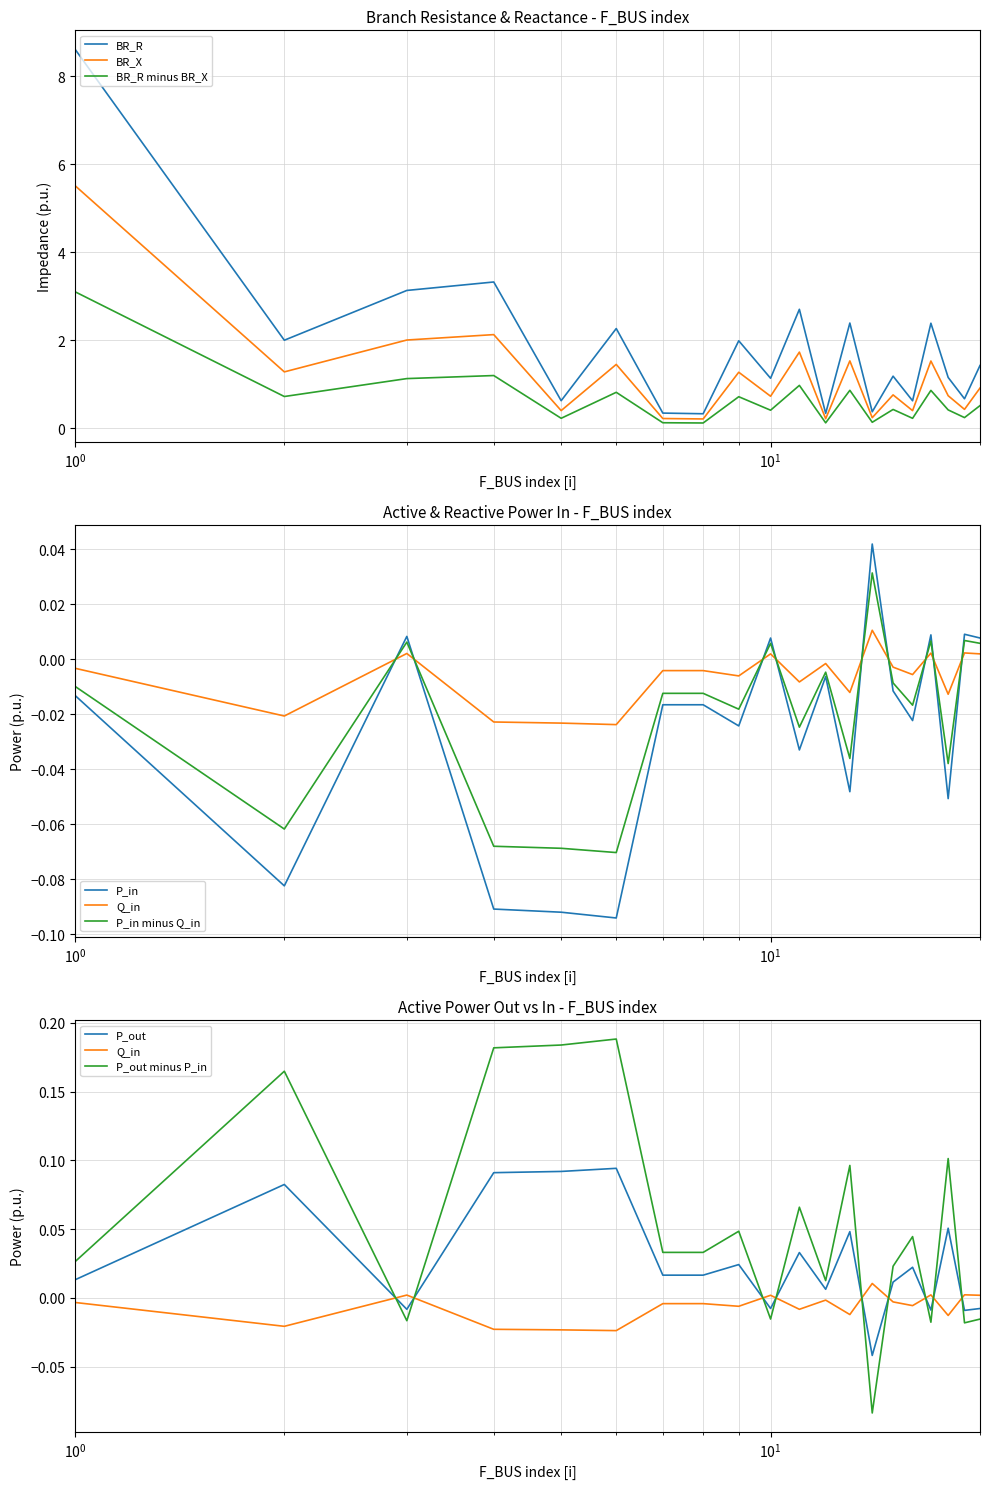

True or false: BR_R minus BR_X and BR_R cross at least once.

False